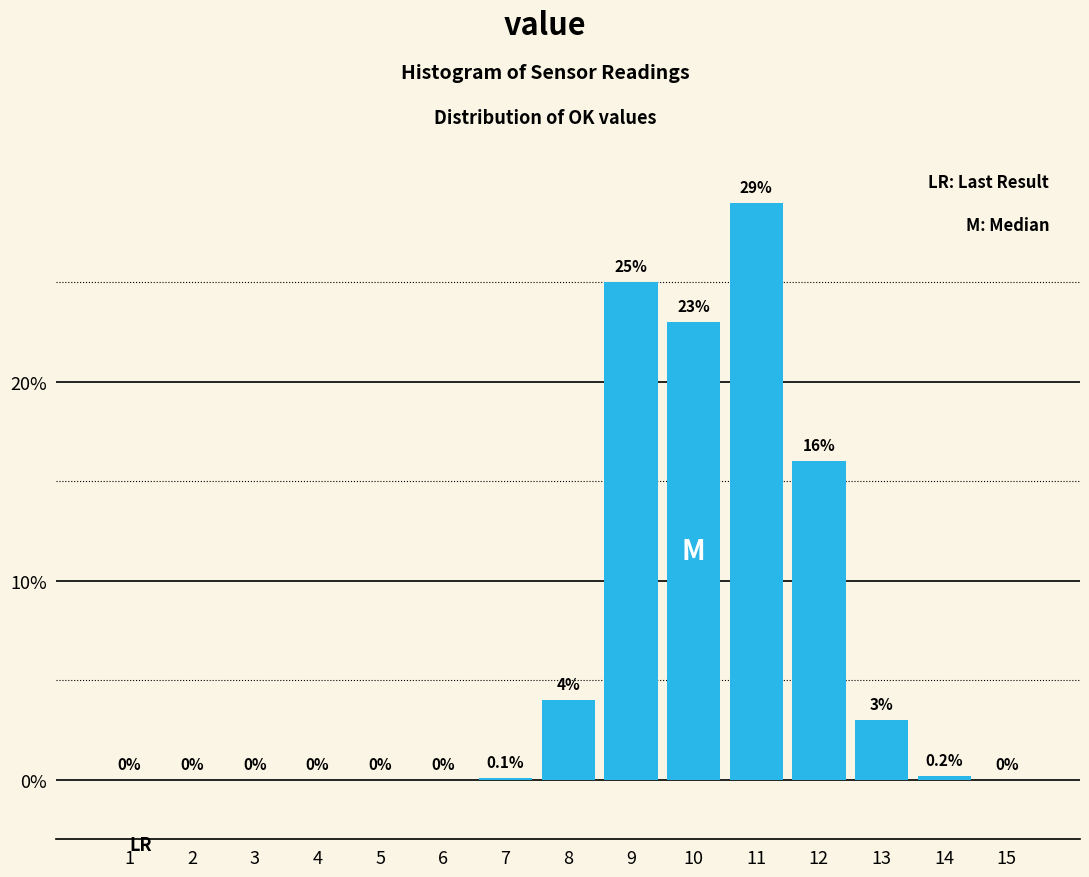

Reading right to left, list all the values displayed in this chart.

15=0.0	14=0.2	13=3.0	12=16.0	11=29.0	10=23.0	9=25.0	8=4.0	7=0.1	6=0.0	5=0.0	4=0.0	3=0.0	2=0.0	1=0.0